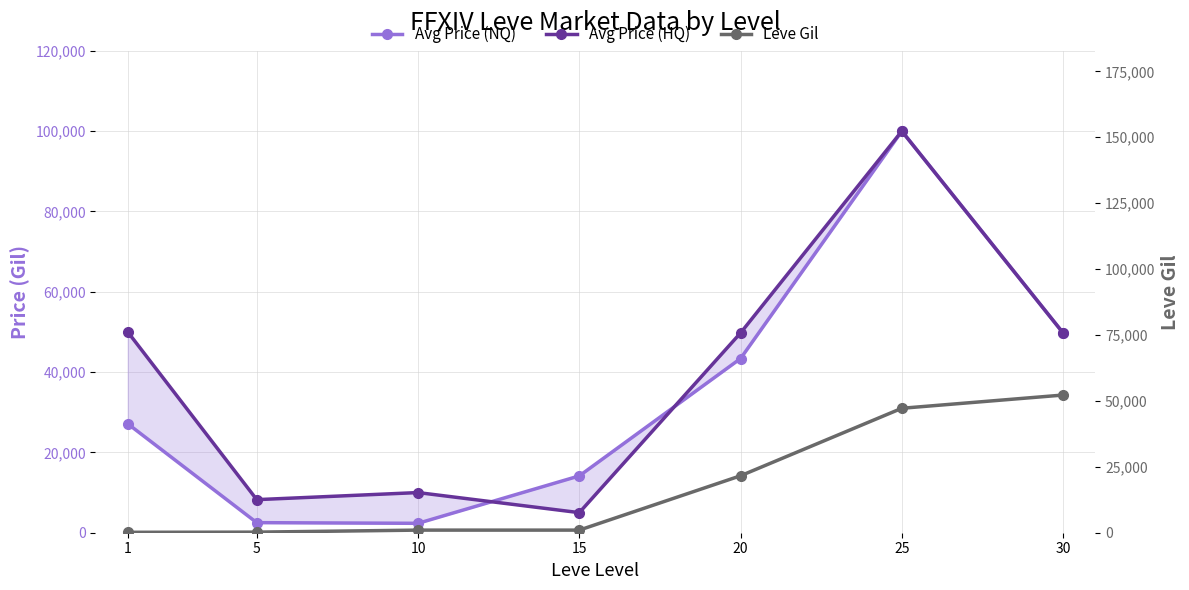

Which series has the largest total across all categories?

Avg Price (HQ)